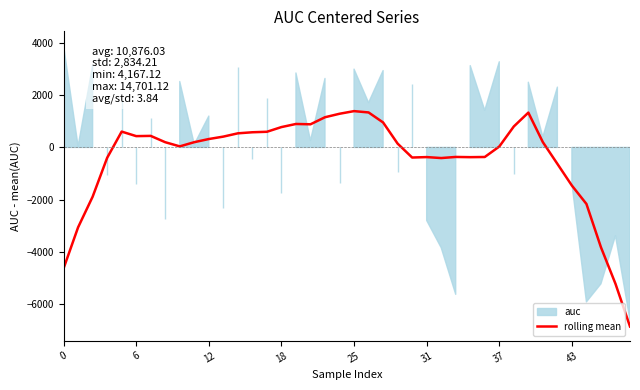

What is the lowest value of the rolling mean series?

-6864.0